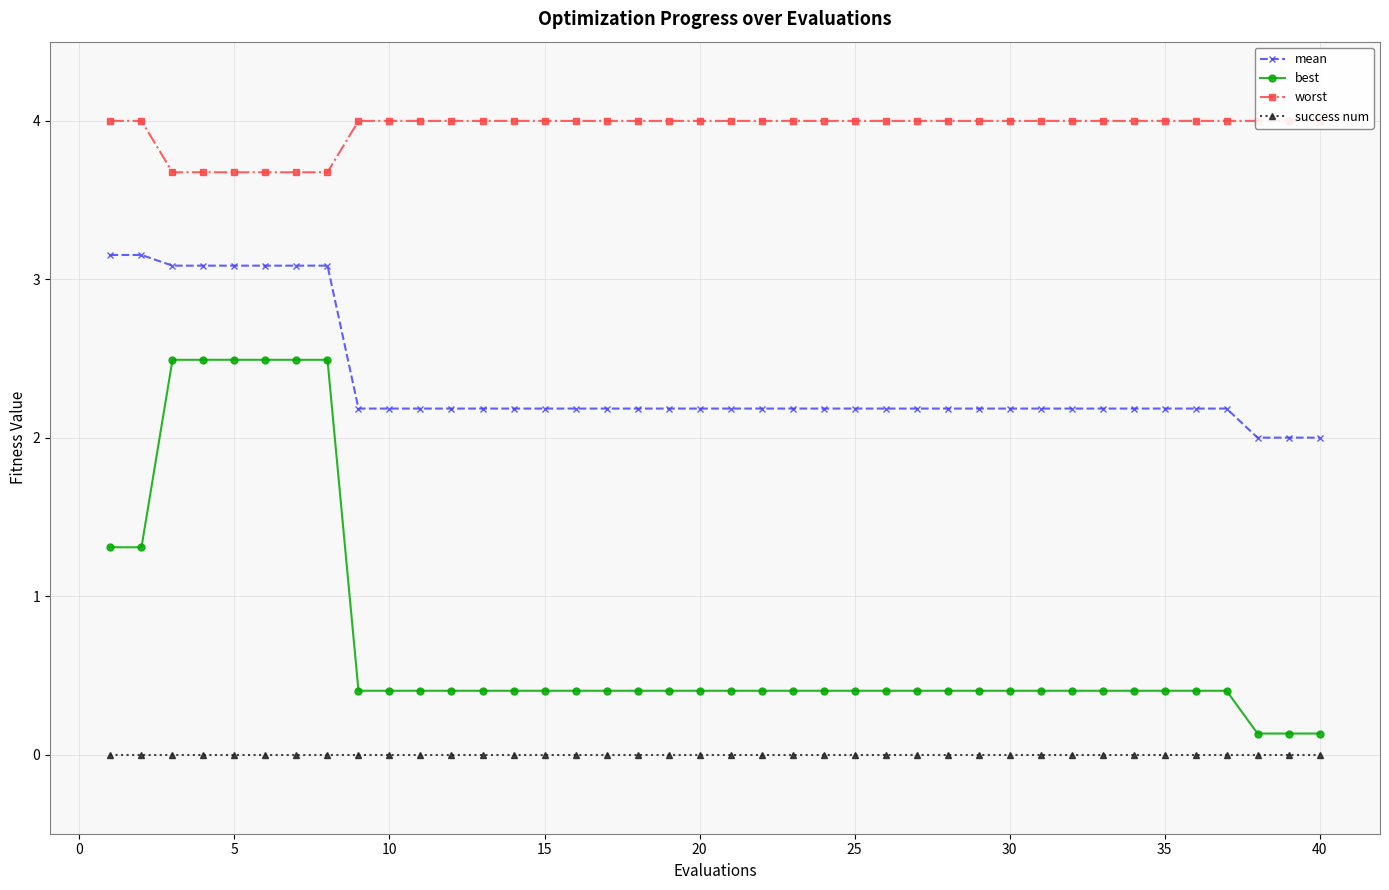

Reading left to right, transcribe all the data shown in this chart.

mean: 3.2	3.2	3.1	3.1	3.1	3.1	3.1	3.1	2.2	2.2	2.2	2.2	2.2	2.2	2.2	2.2	2.2	2.2	2.2	2.2	2.2	2.2	2.2	2.2	2.2	2.2	2.2	2.2	2.2	2.2	2.2	2.2	2.2	2.2	2.2	2.2	2.2	2.0	2.0	2.0
best: 1.3	1.3	2.5	2.5	2.5	2.5	2.5	2.5	0.4	0.4	0.4	0.4	0.4	0.4	0.4	0.4	0.4	0.4	0.4	0.4	0.4	0.4	0.4	0.4	0.4	0.4	0.4	0.4	0.4	0.4	0.4	0.4	0.4	0.4	0.4	0.4	0.4	0.1	0.1	0.1
worst: 4.0	4.0	3.7	3.7	3.7	3.7	3.7	3.7	4.0	4.0	4.0	4.0	4.0	4.0	4.0	4.0	4.0	4.0	4.0	4.0	4.0	4.0	4.0	4.0	4.0	4.0	4.0	4.0	4.0	4.0	4.0	4.0	4.0	4.0	4.0	4.0	4.0	4.0	4.0	4.0
success num: 0.0	0.0	0.0	0.0	0.0	0.0	0.0	0.0	0.0	0.0	0.0	0.0	0.0	0.0	0.0	0.0	0.0	0.0	0.0	0.0	0.0	0.0	0.0	0.0	0.0	0.0	0.0	0.0	0.0	0.0	0.0	0.0	0.0	0.0	0.0	0.0	0.0	0.0	0.0	0.0